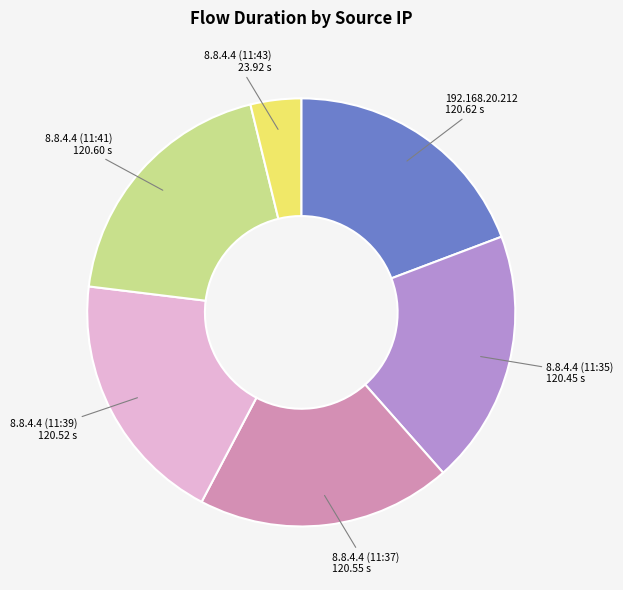

Is 8.8.4.4 (11:39) the majority of the pie?

No